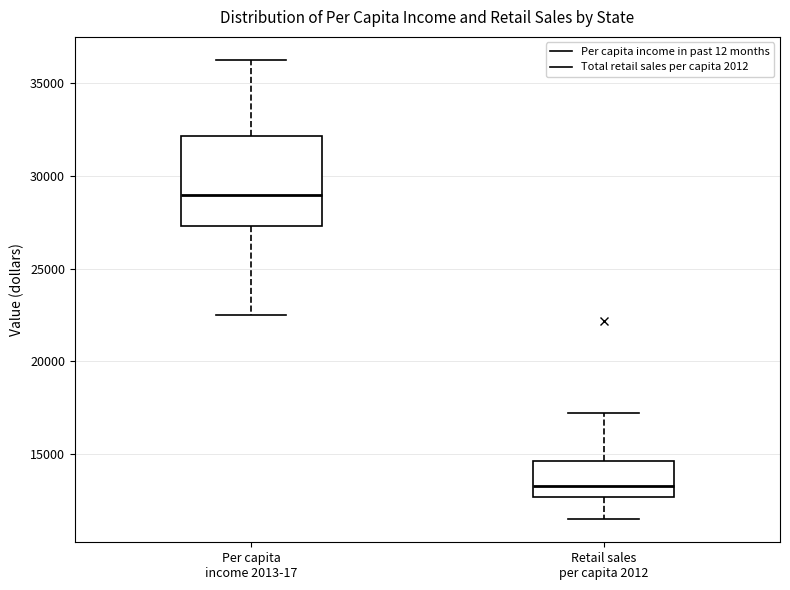

Which box has the lowest median line?

Retail sales per capita 2012